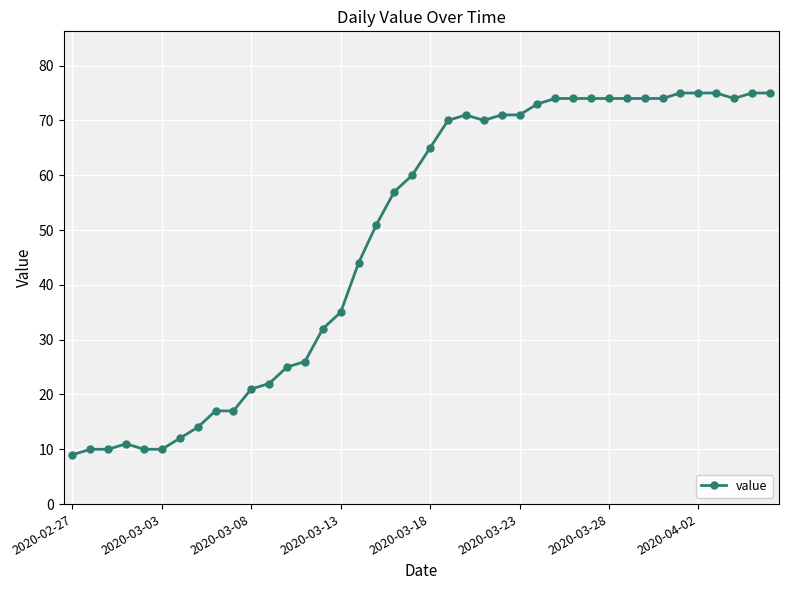

What is the average value?

49